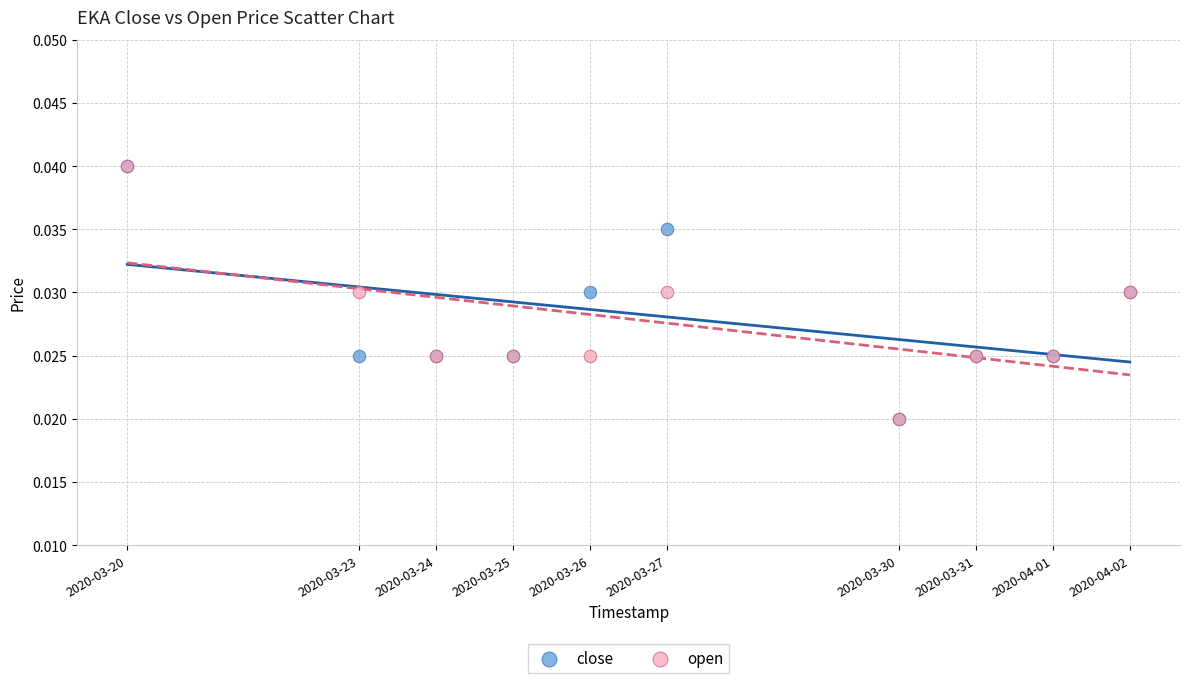

What are all the series names shown in the legend?

close, open